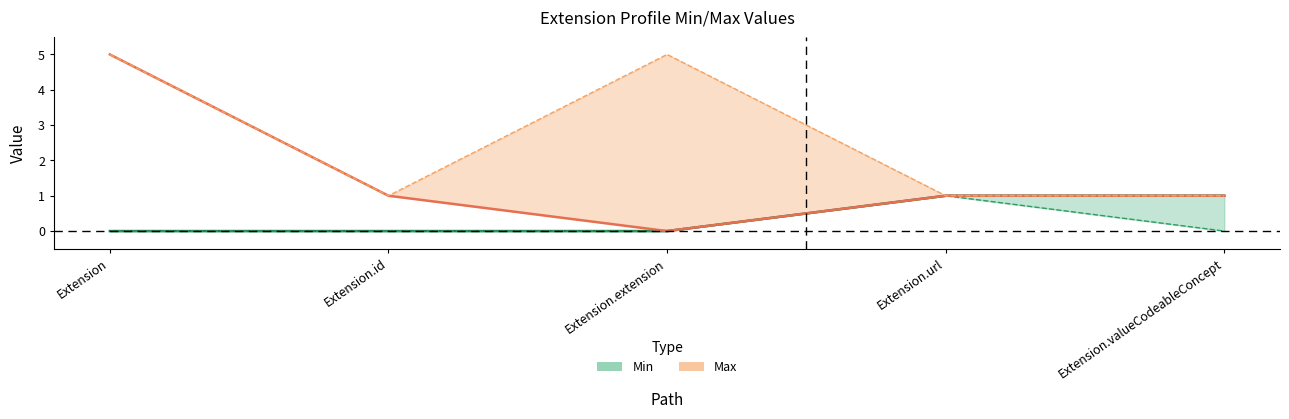

What is the difference between the maximum and minimum values in the Base Max_num series?

4